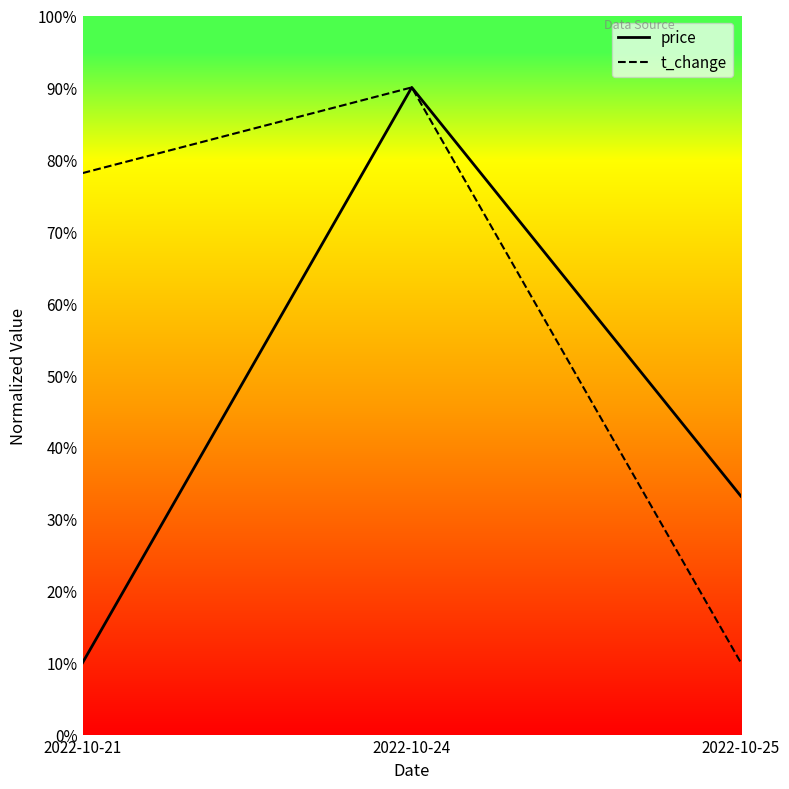

At which category does the chart reach its minimum across all series?

2022-10-21